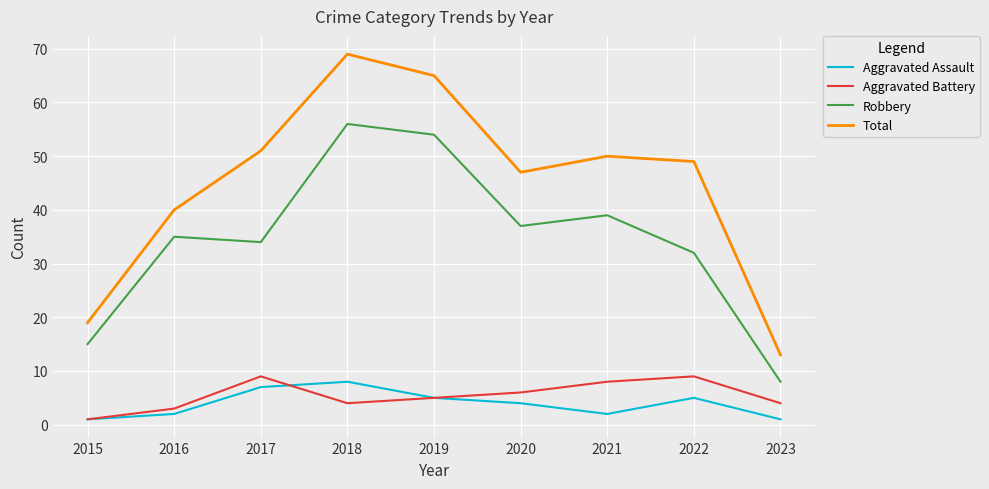

Read the Robbery value at 2019, to the nearest 10.

50